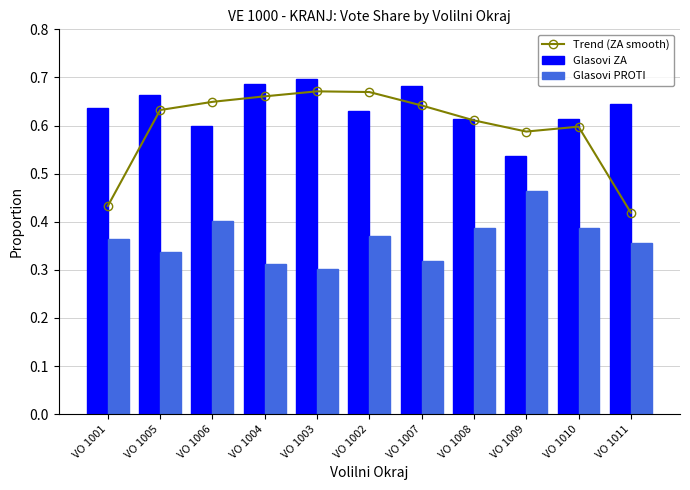

Is it true that Glasovi PROTI equals 0.4 at VO 1008?

True